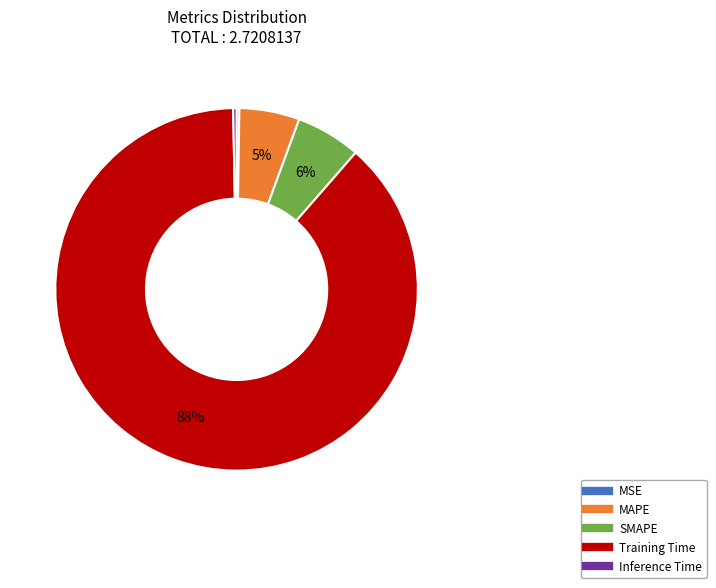

Which has a higher value, Inference Time or SMAPE?

SMAPE